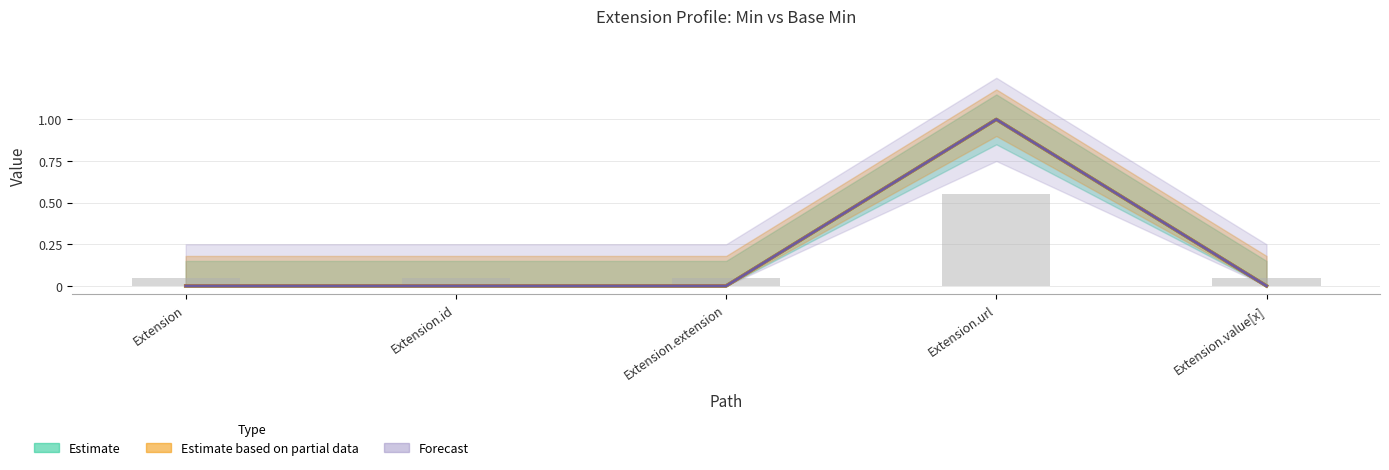

What is the total value across all series at Extension.id?

0.1